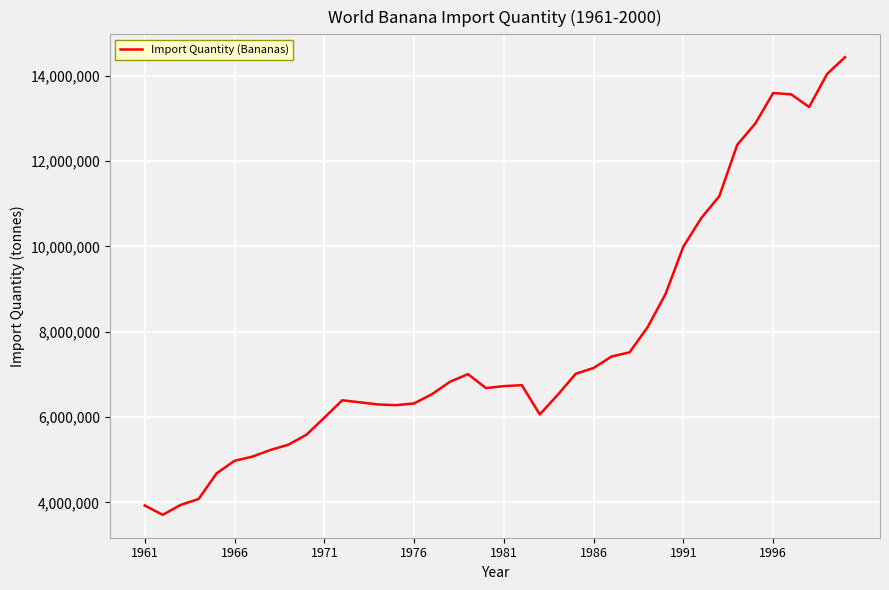

What is the greatest value displayed?

14435901